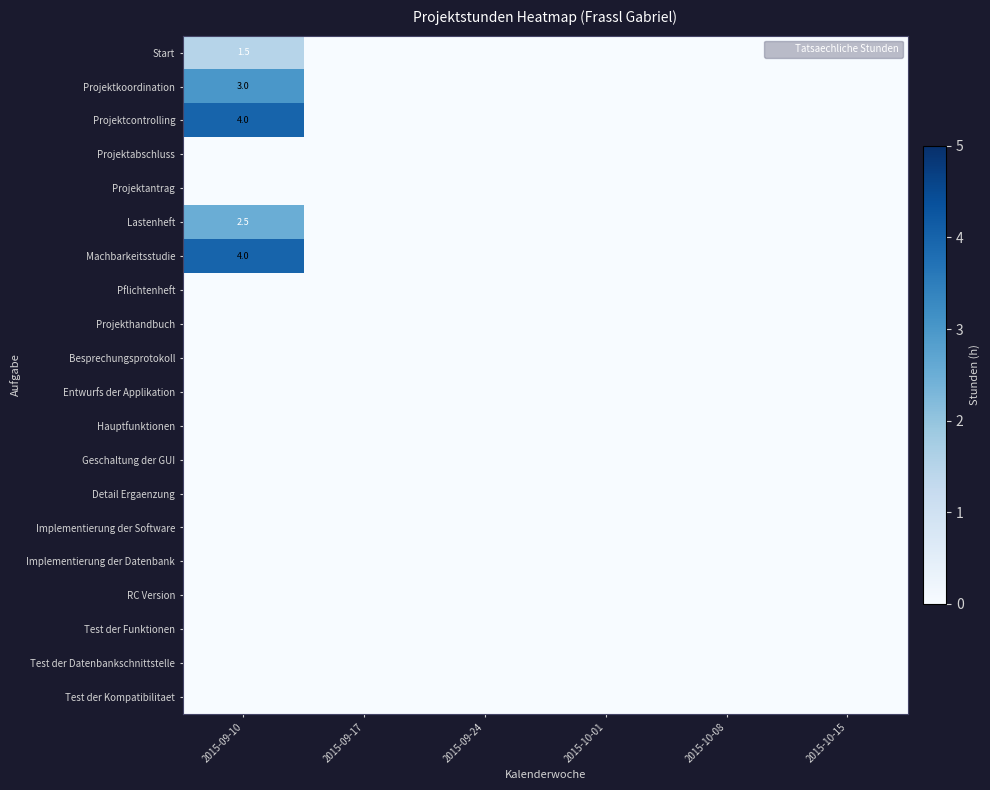

What is the maximum value shown in the chart?

4.0